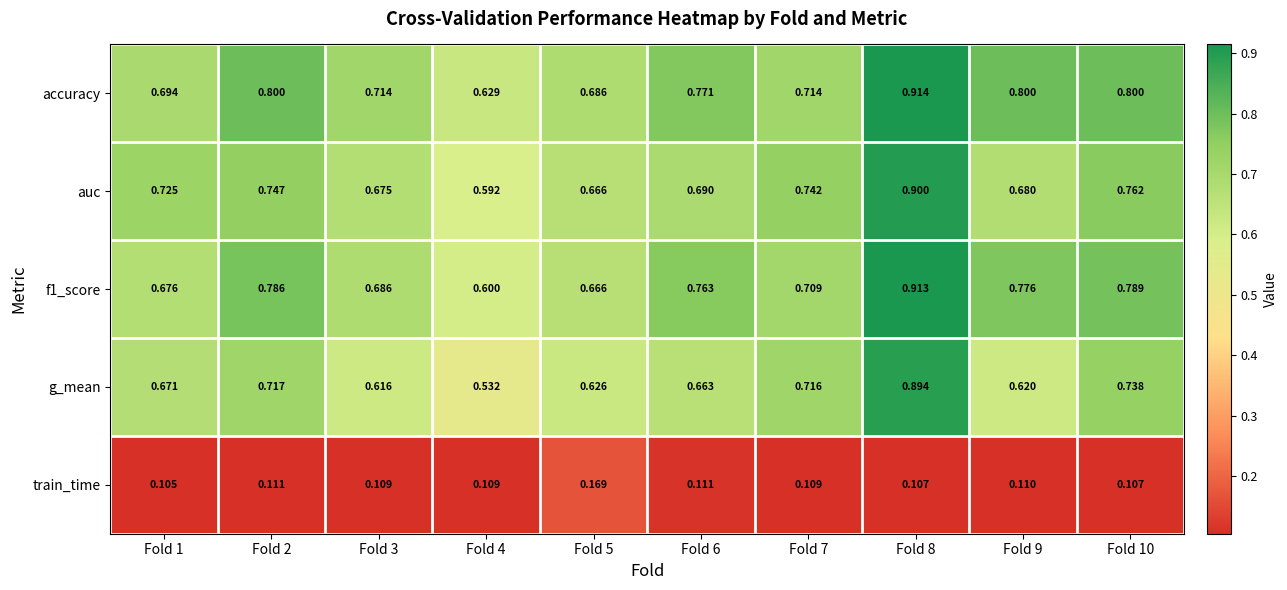

Is the value of accuracy at Fold 2 greater than the value of auc at Fold 9?

Yes